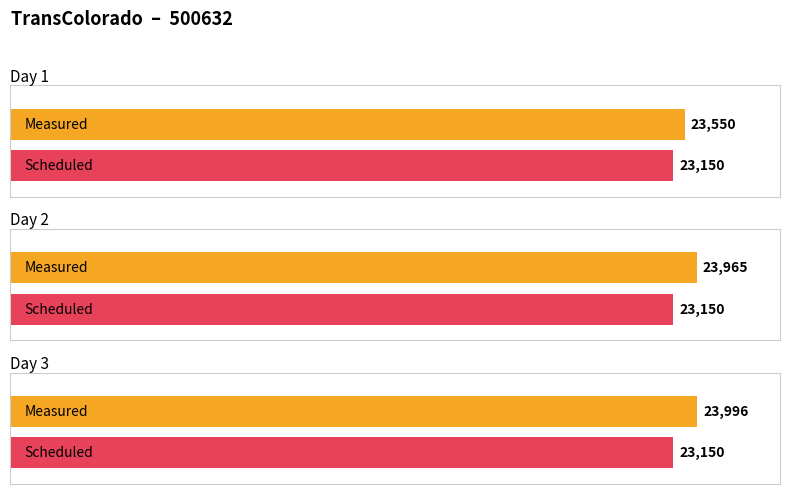

Is the value of Scheduled at Day 1 greater than the value of Measured at Day 2?

No